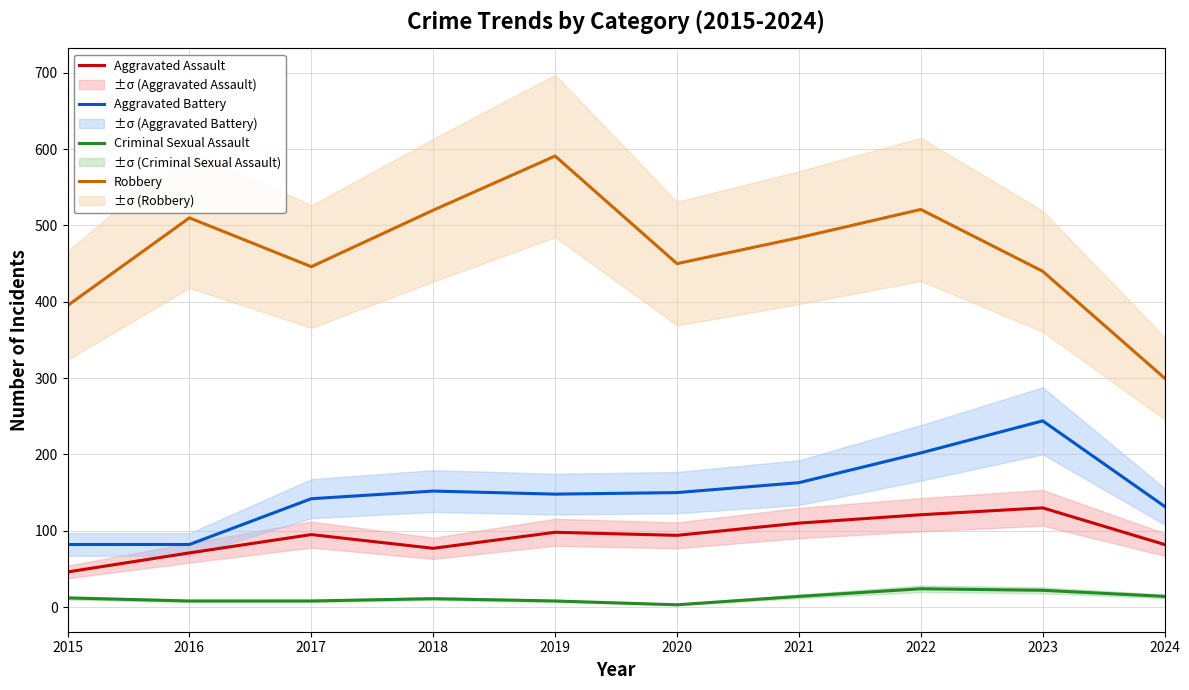

Between 2018 and 2023, which series saw the biggest shift?

Aggravated Battery